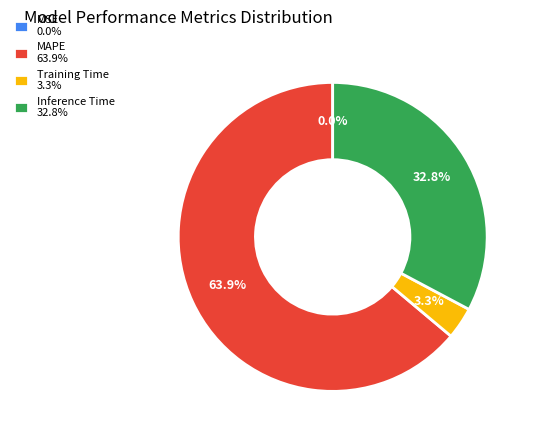

To the nearest percent, what portion does MAPE represent?

64%